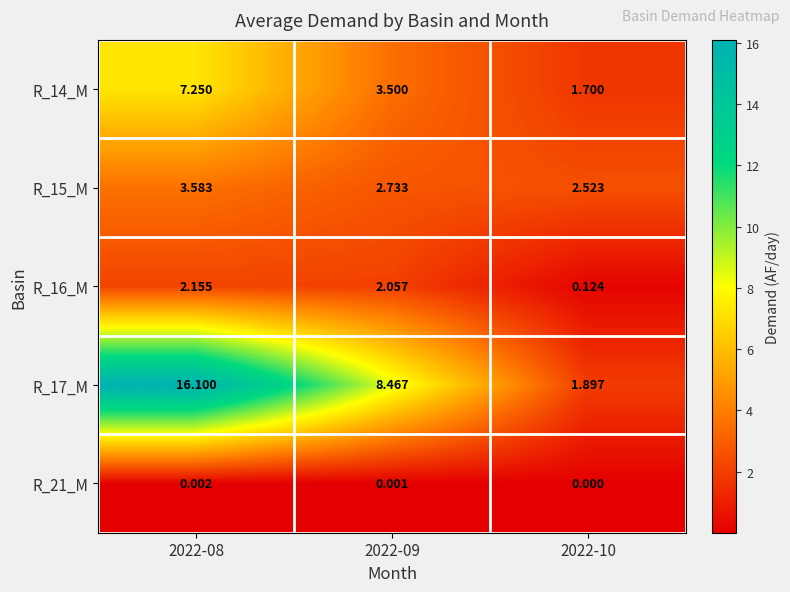

Is the value of R_14_M at 2022-10 greater than the value of R_17_M at 2022-10?

No